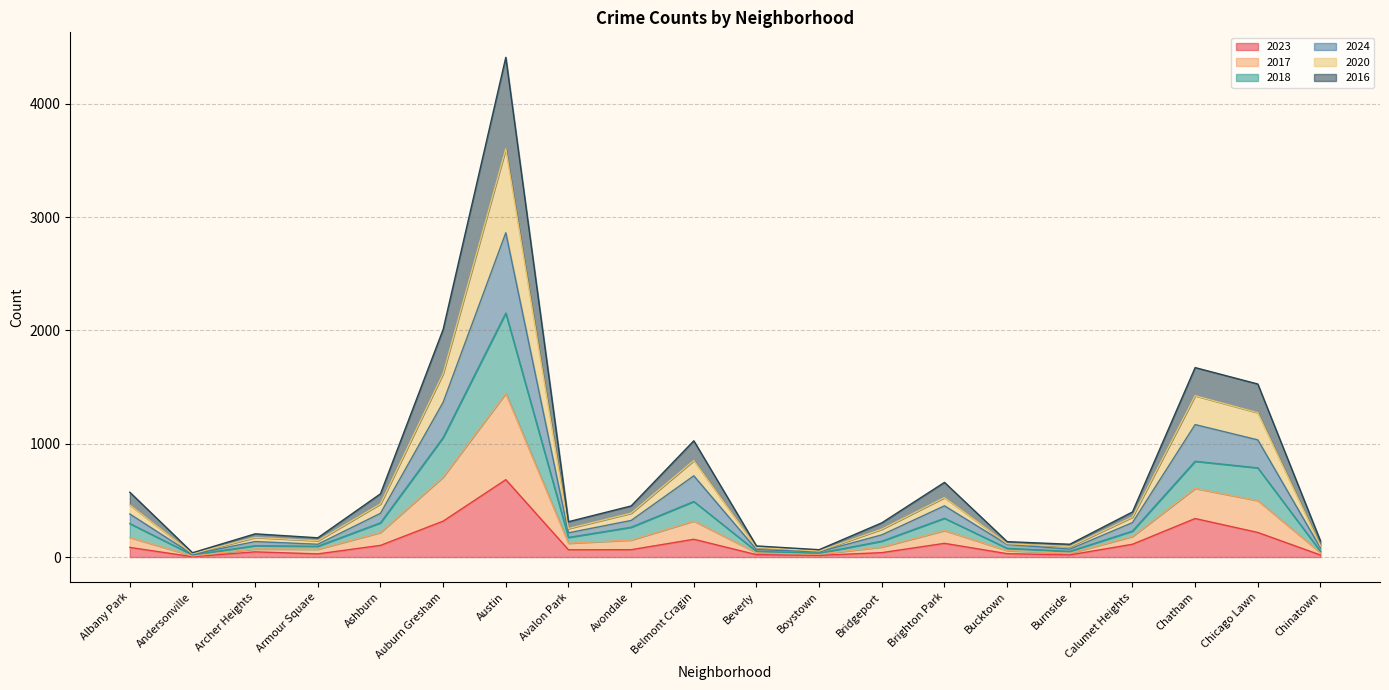

At which category is the sum across all series the highest?

Austin